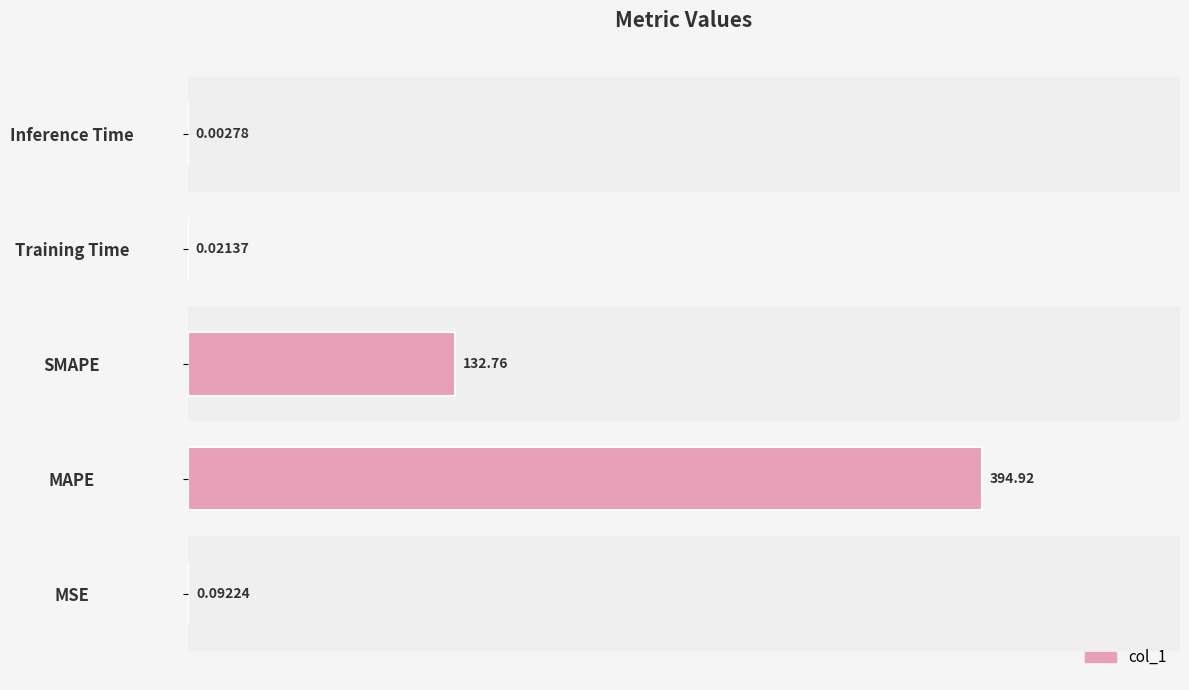

Which category has the highest value across all series?

MAPE